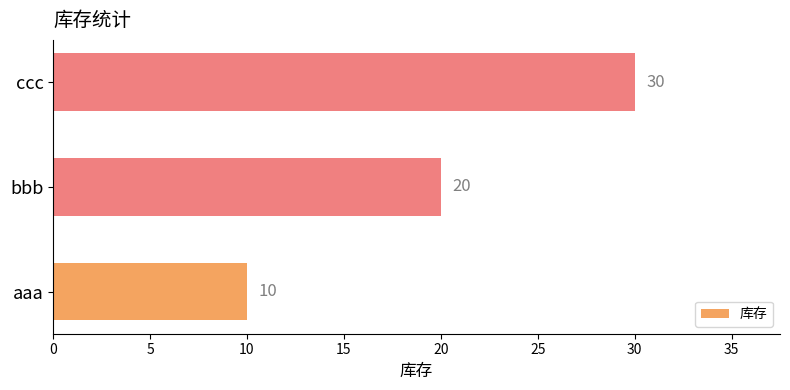

Where is the data nearest to the value 20?

bbb